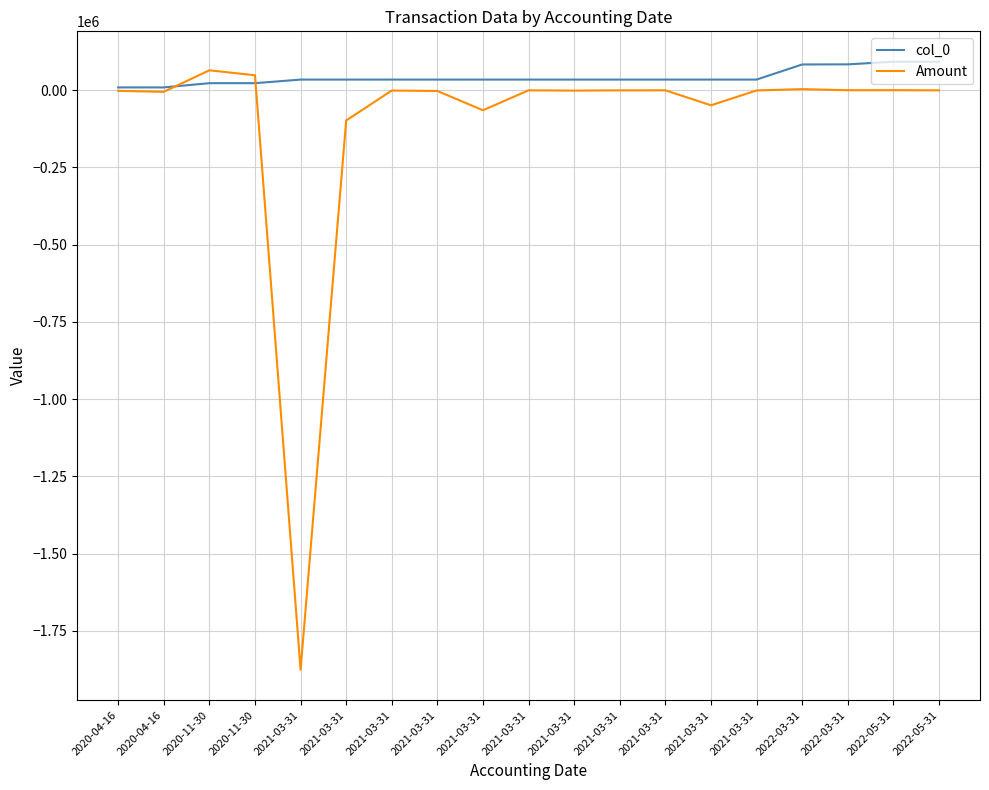

What is the label of the 3rd point from the right?

2022-03-31